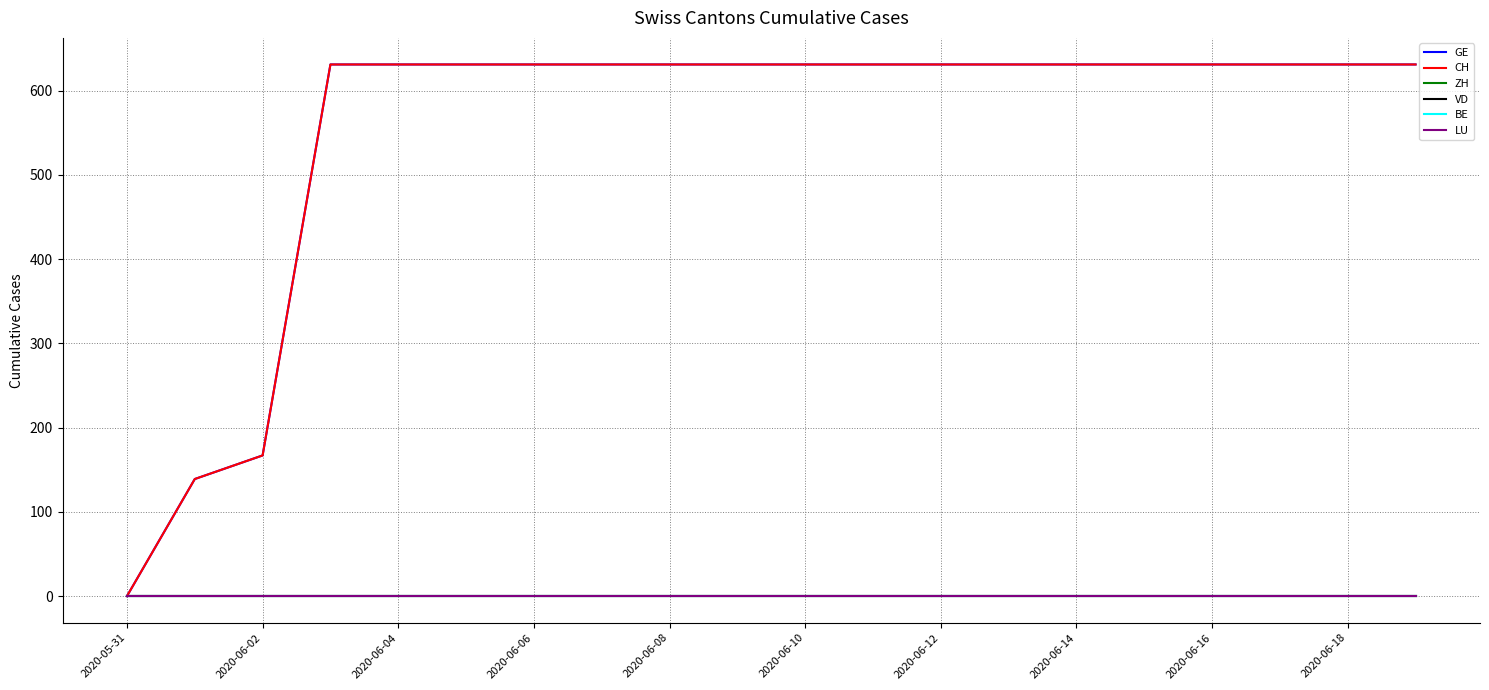

At which category is the sum across all series the highest?

2020-06-06